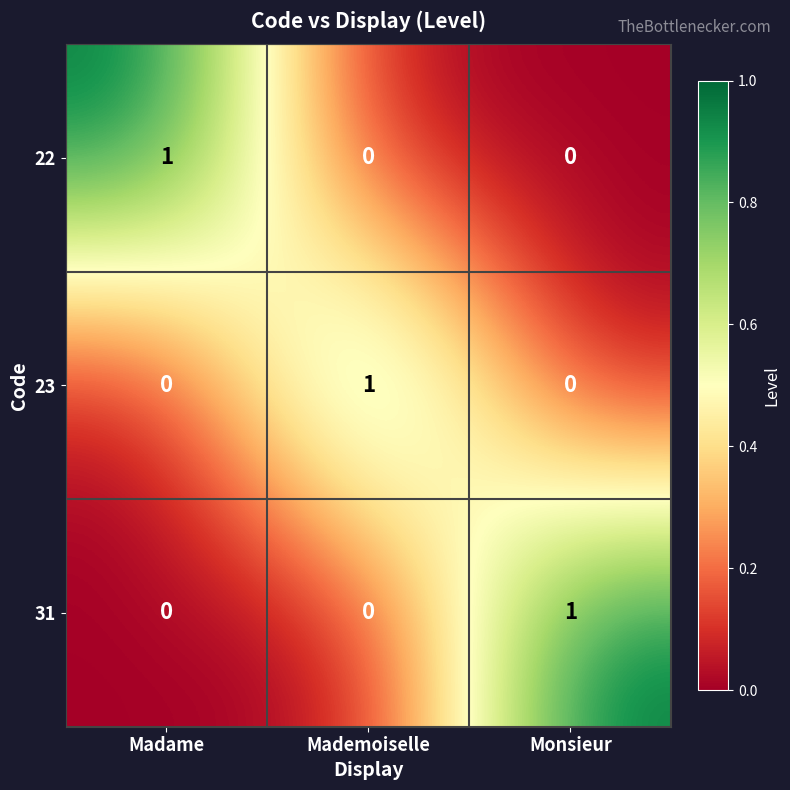

At how many categories does at least one series exceed 0?

3